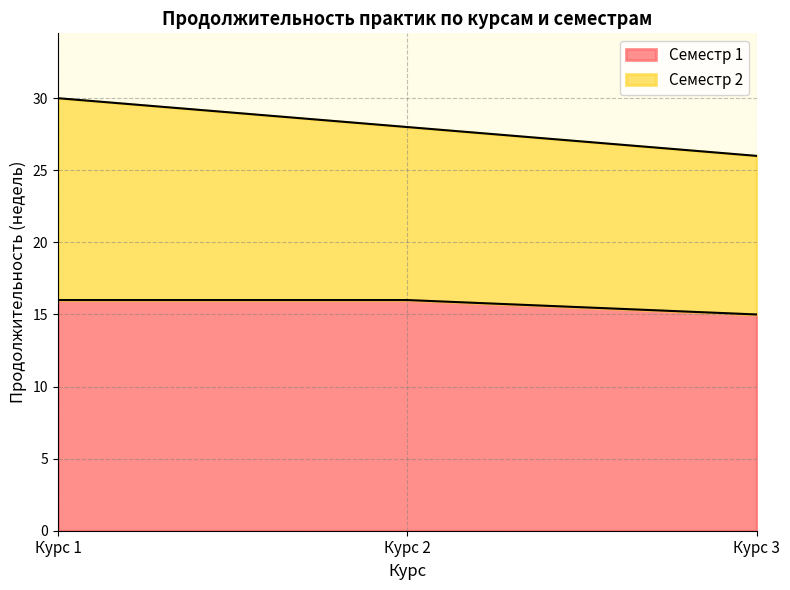

What is the sum of the Семестр 1 values at Курс 1 and Курс 3?

31